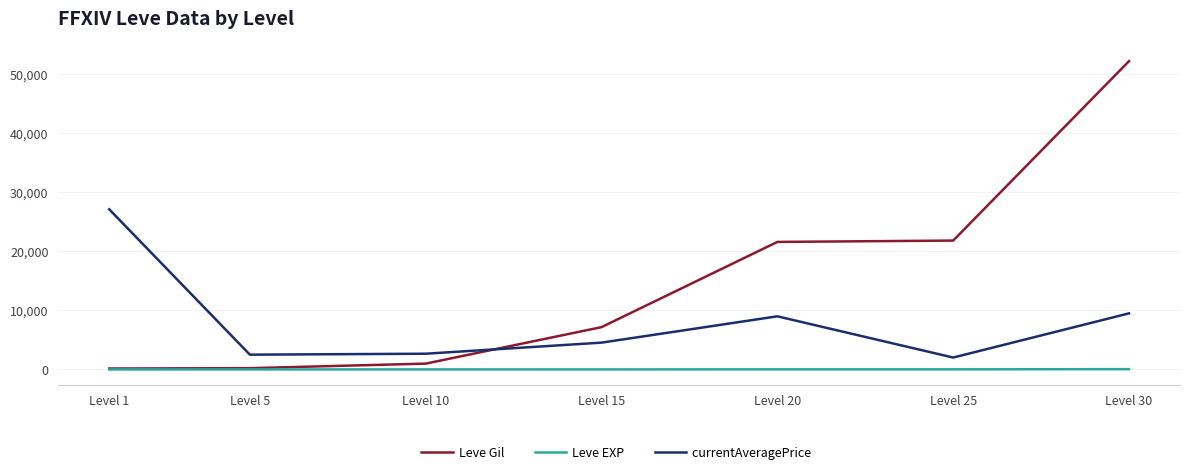

List the series in order of their overall mean, lowest first.

Leve EXP, currentAveragePrice, Leve Gil